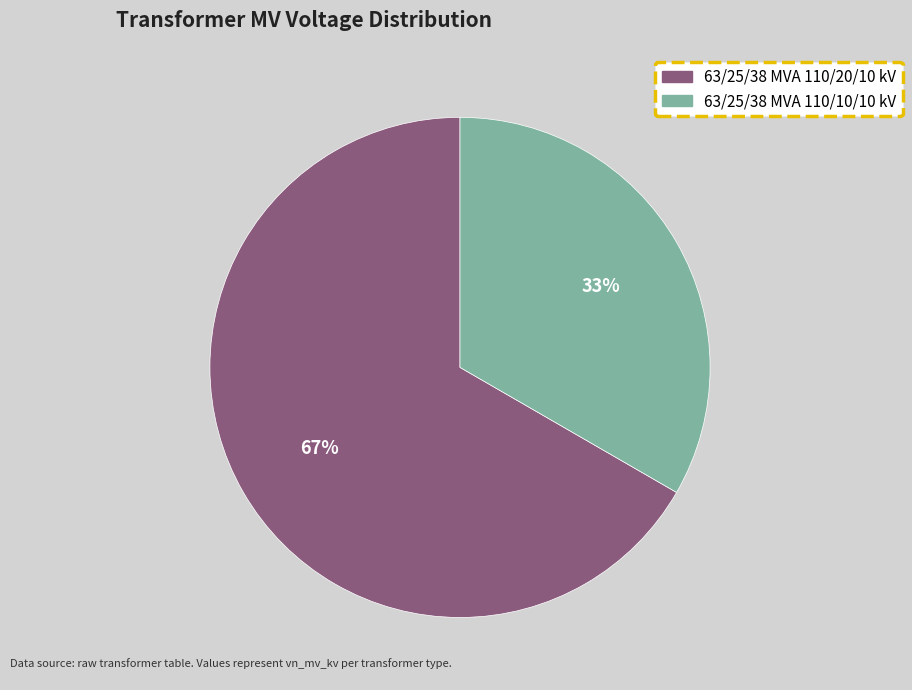

Between 63/25/38 MVA 110/20/10 kV and 63/25/38 MVA 110/10/10 kV, which is larger?

63/25/38 MVA 110/20/10 kV